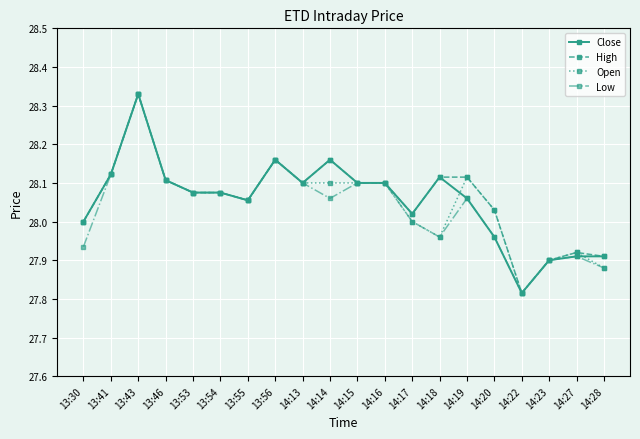

Where is the first local maximum for Low?

13:43